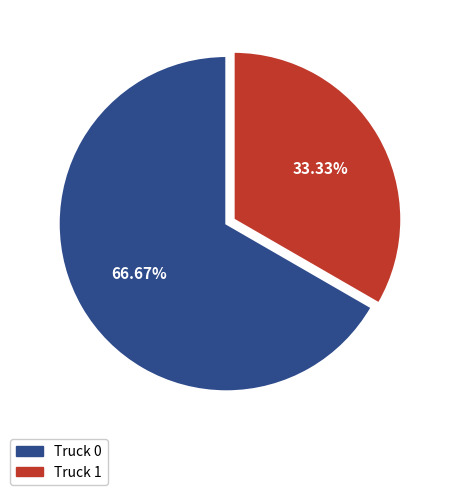

Is there a majority slice in this chart?

Yes